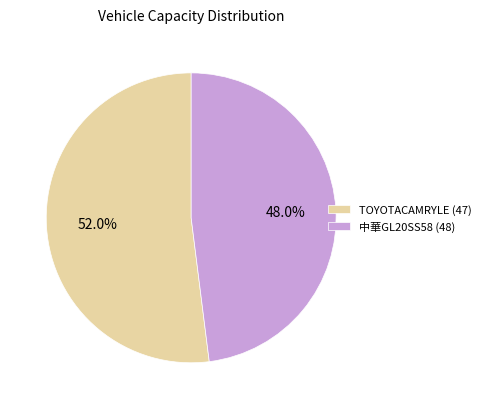

Is there a majority slice in this chart?

Yes